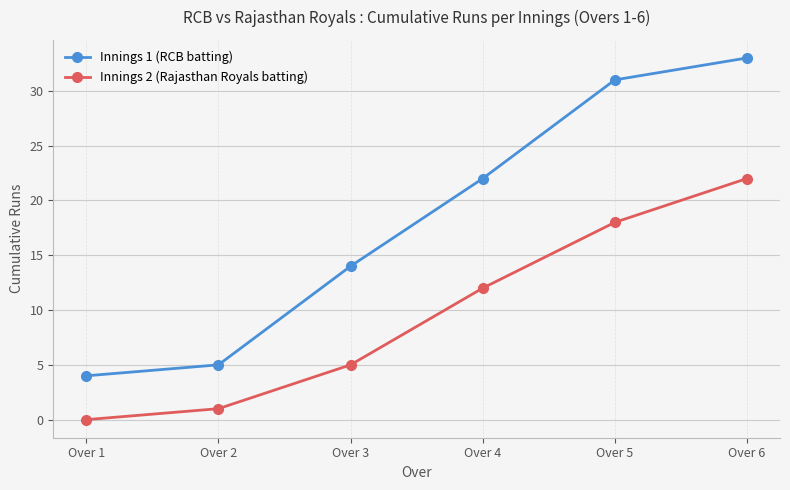

What is the value of the Innings 2 (Rajasthan Royals batting) point at the 6th from the left?

22